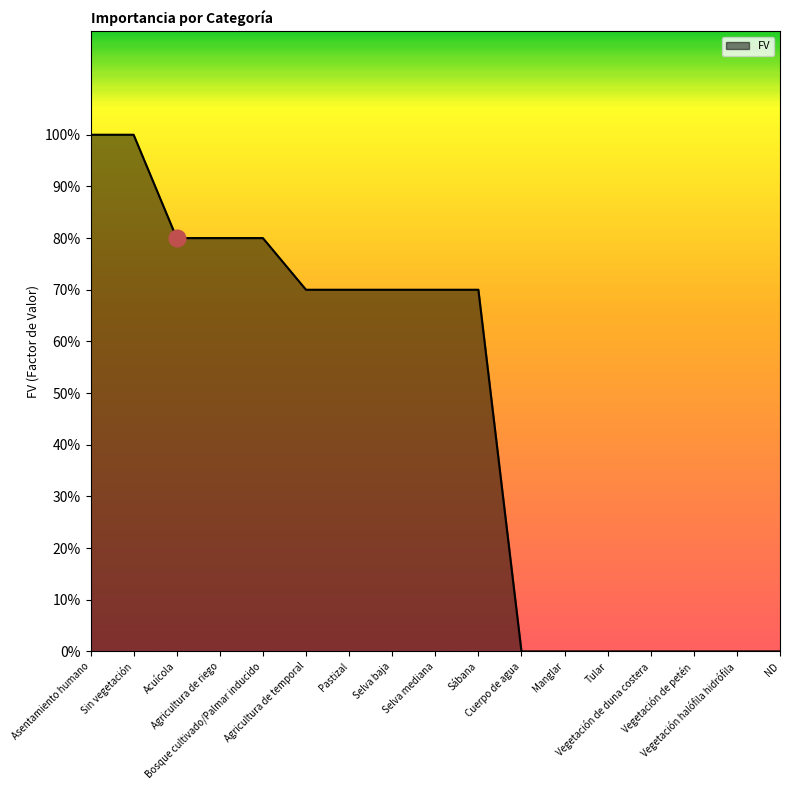

Is this an area chart (filled region under the line)?

Yes